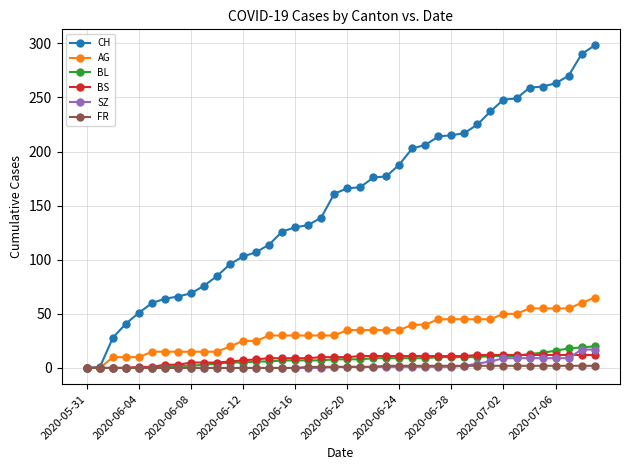

How many distinct data groups are displayed?

6